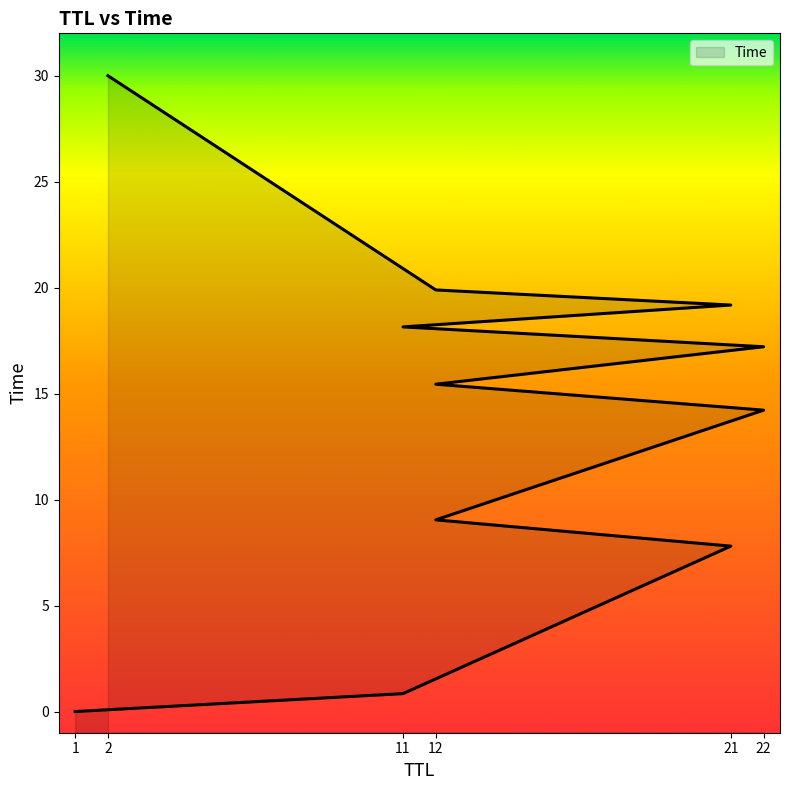

List the labels in order of value, smallest first.

1, 11, 21, 12, 22, 12, 22, 11, 21, 12, 2